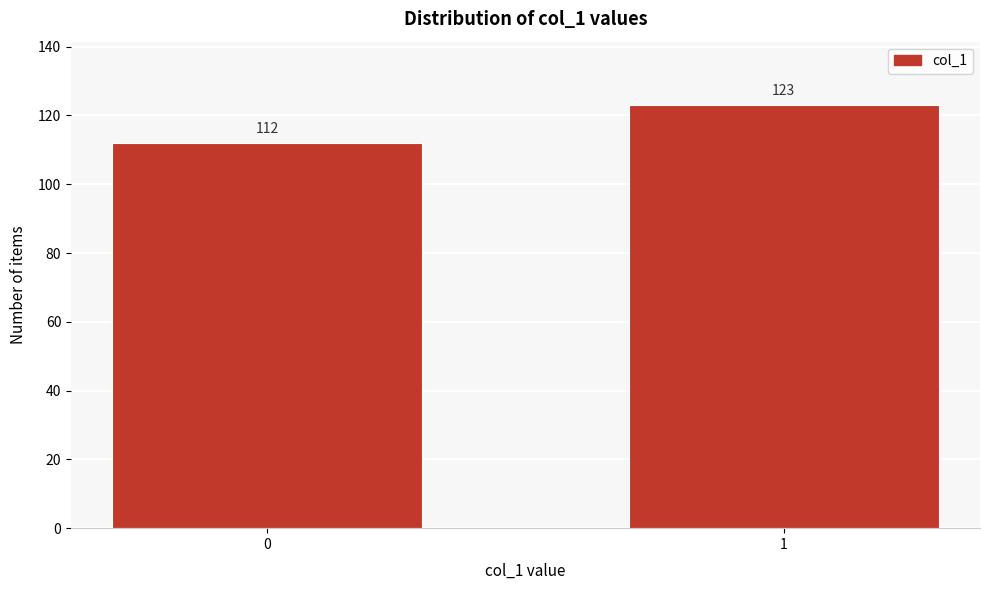

Reading left to right, what are all the values shown in this chart?

0=112	1=123